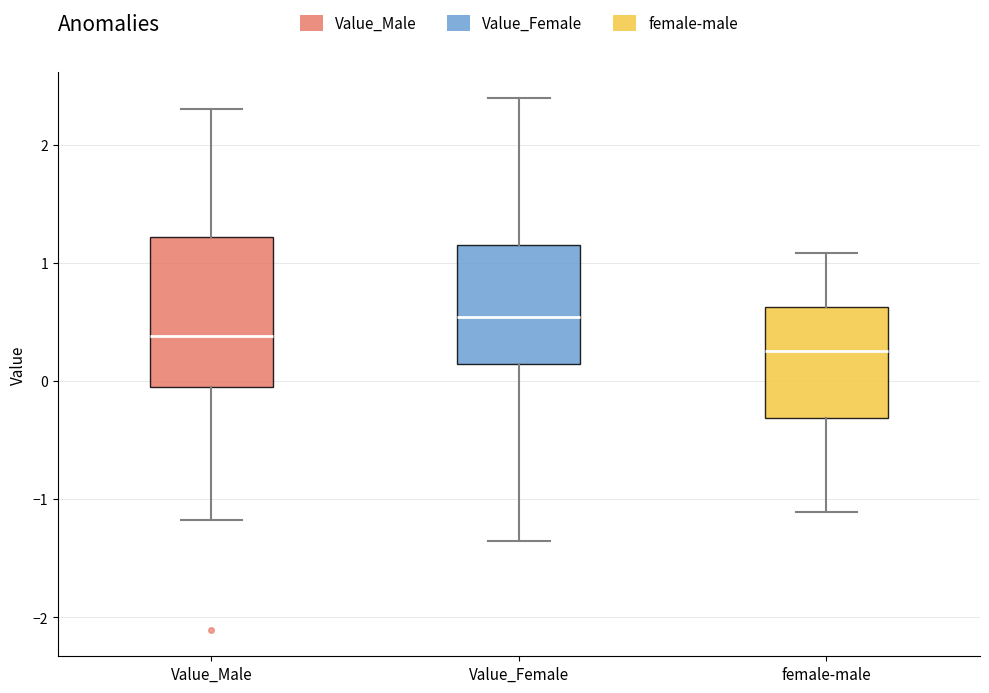

Reading left to right, read every box against the y-axis: the position of its median line, the range the box covers, and the ends of its whiskers. The values are not printed on the chart, so give them approximately, as read against the axis.

Value_Male: median 0.4, box 0.0 to 1.2, whiskers -1.2 to 2.3
Value_Female: median 0.5, box 0.1 to 1.2, whiskers -1.4 to 2.4
female-male: median 0.3, box -0.3 to 0.6, whiskers -1.1 to 1.1